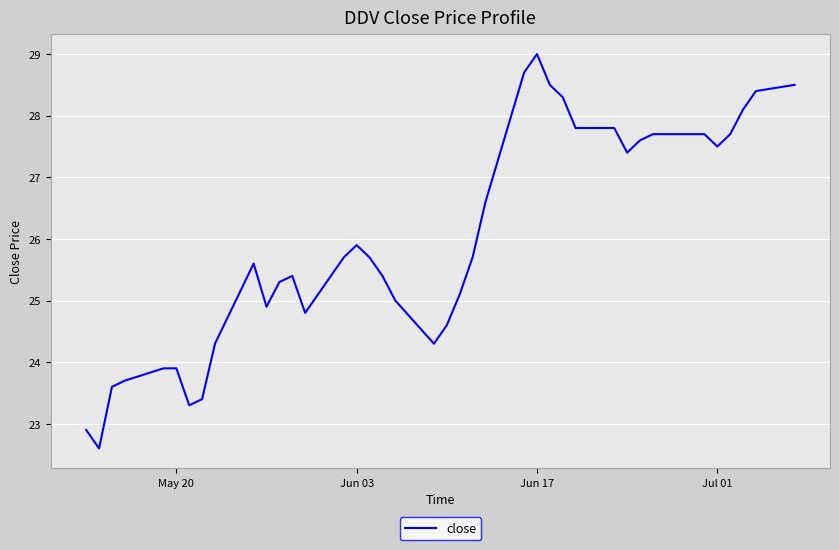

How many lines are shown in the chart?

1